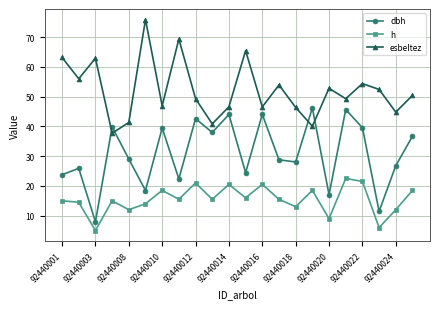

Rank the series by their average value, from lowest to highest.

h, dbh, esbeltez